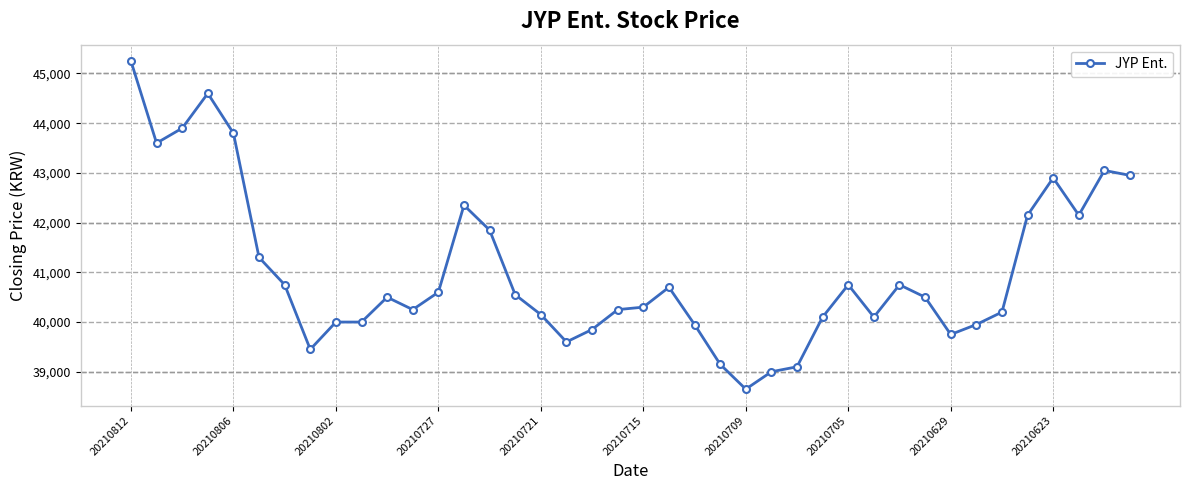

What is the maximum value shown in the chart?

45250